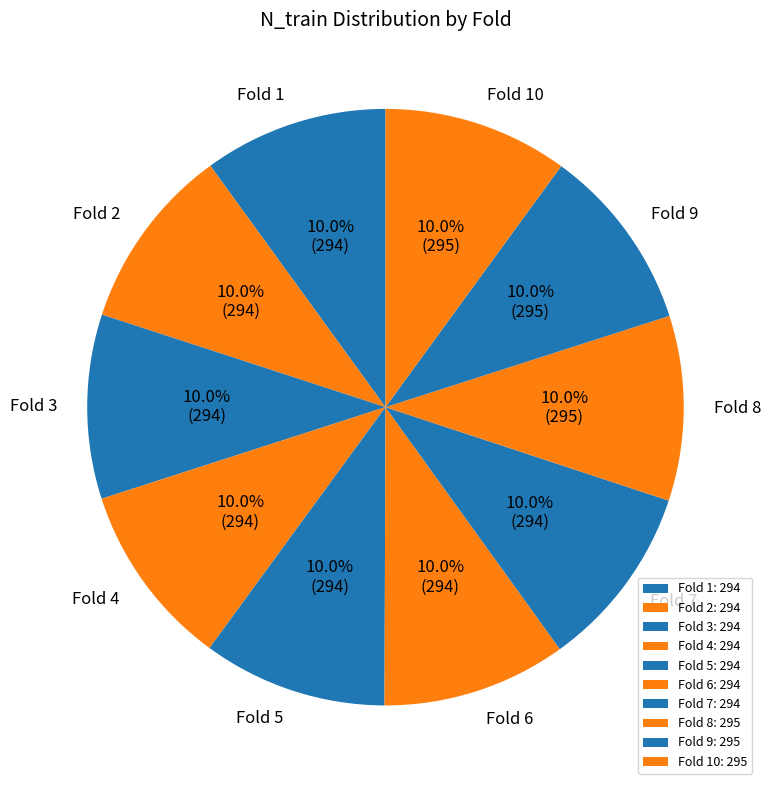

Approximately how many times larger is the value at Fold 1 compared to Fold 7?

1.0